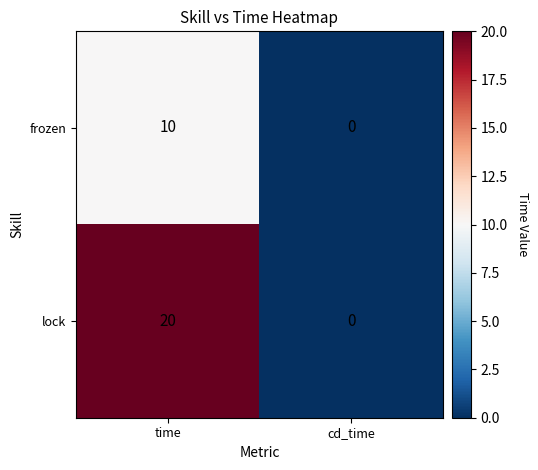

What is the total value across all series at time?

30